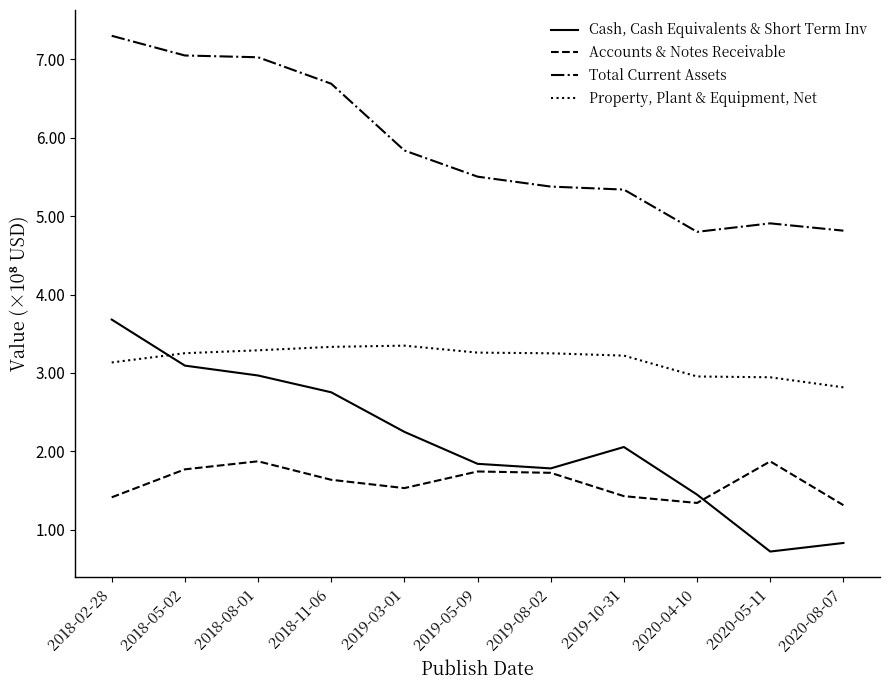

Which series changed the most between 2019-08-02 and 2020-04-10?

Total Current Assets